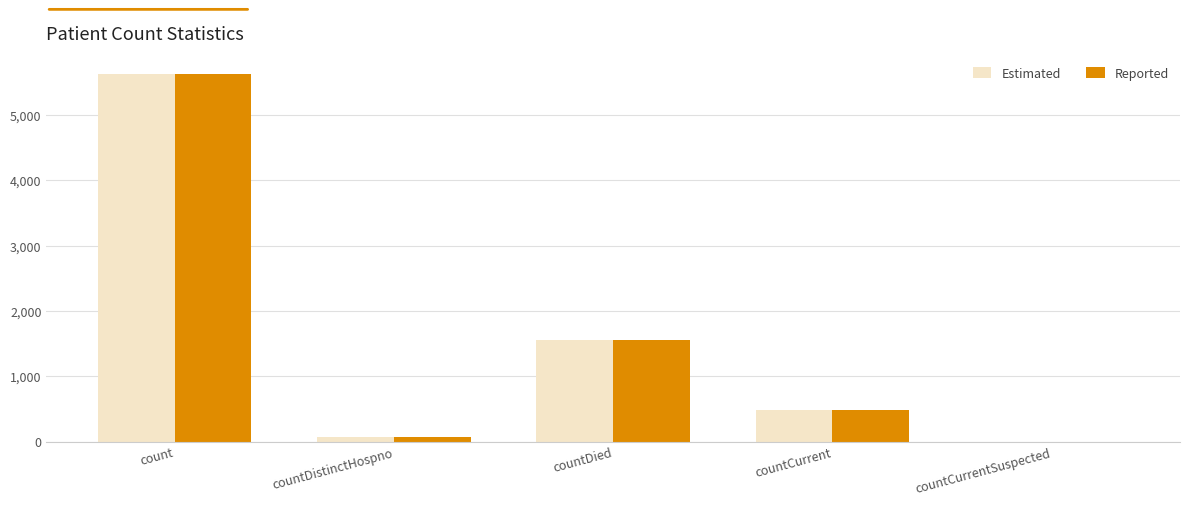

At which category is the sum across all series the highest?

count